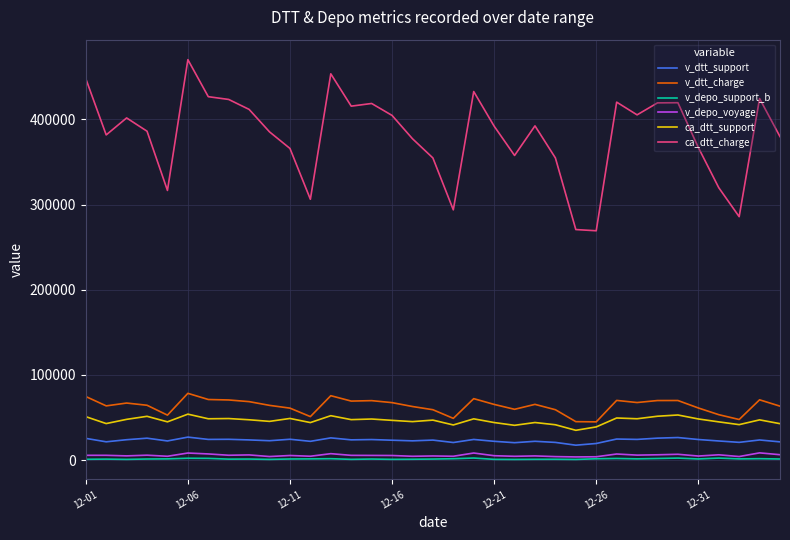

How many lines are shown in the chart?

6